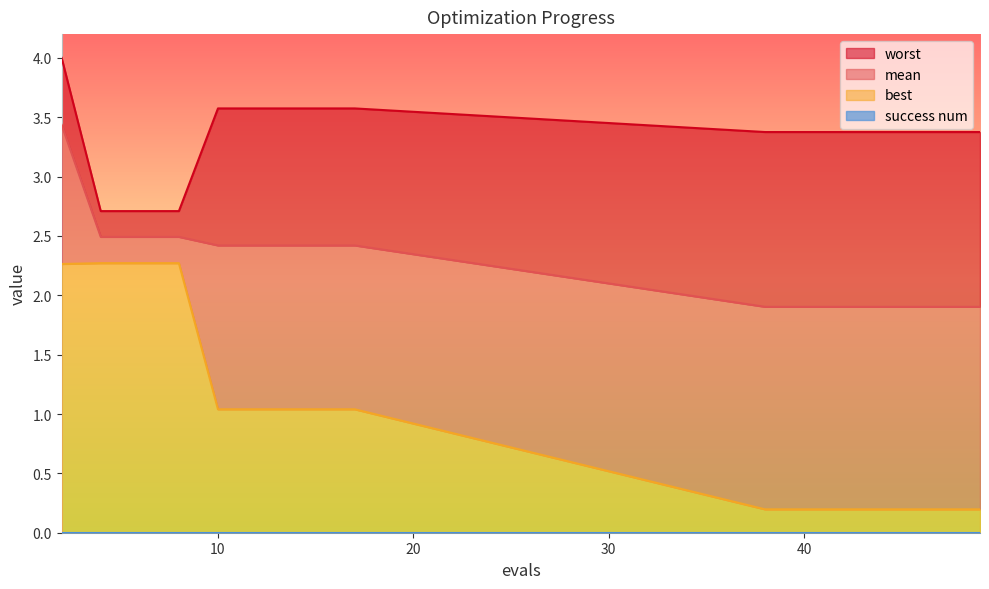

What is the average value of the mean series?

2.3